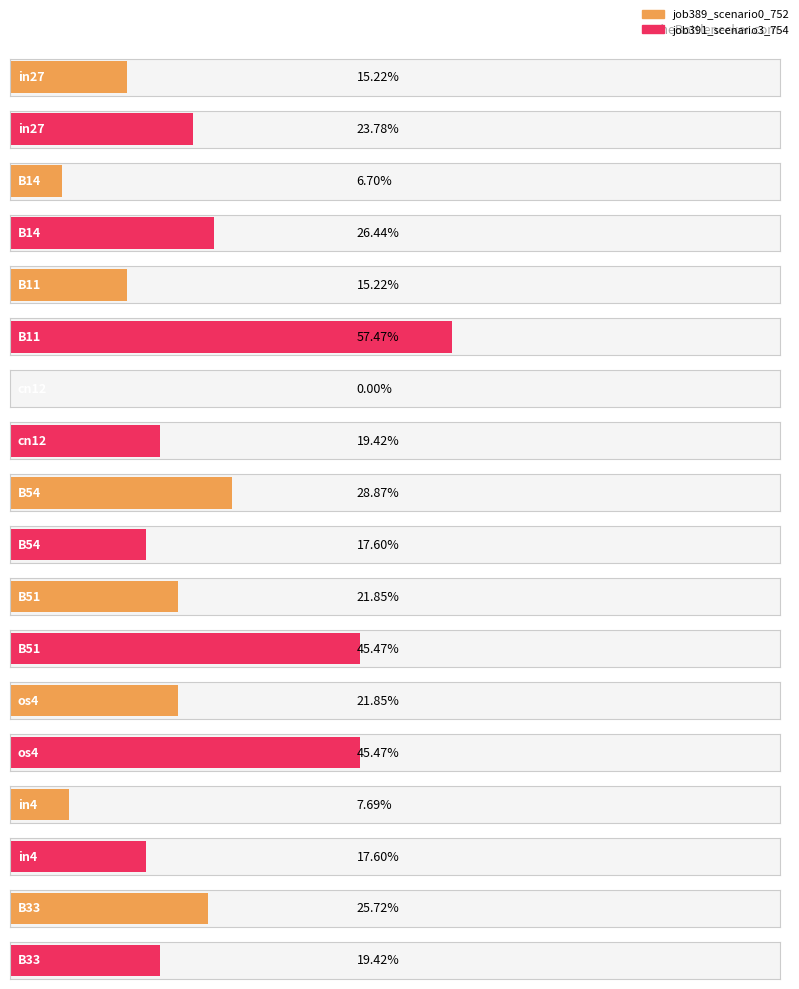

What is the value of the job391_scenario3_754 bar at the 9th from the left?

0.2